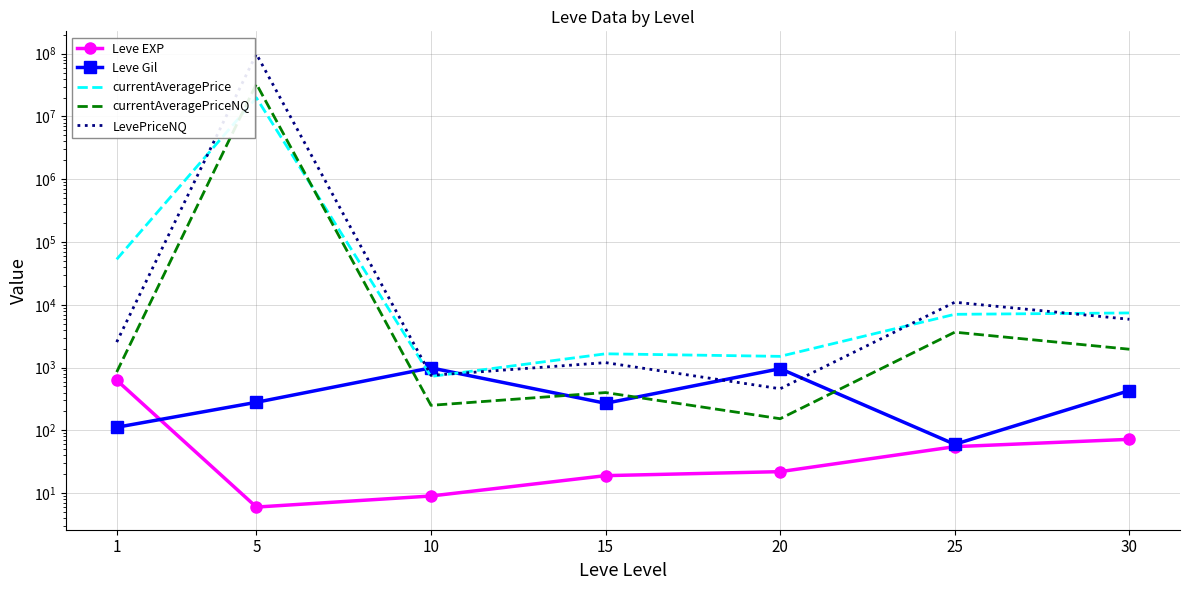

Rank the series at 5 from lowest to highest value.

Leve EXP, Leve Gil, currentAveragePrice, currentAveragePriceNQ, LevePriceNQ